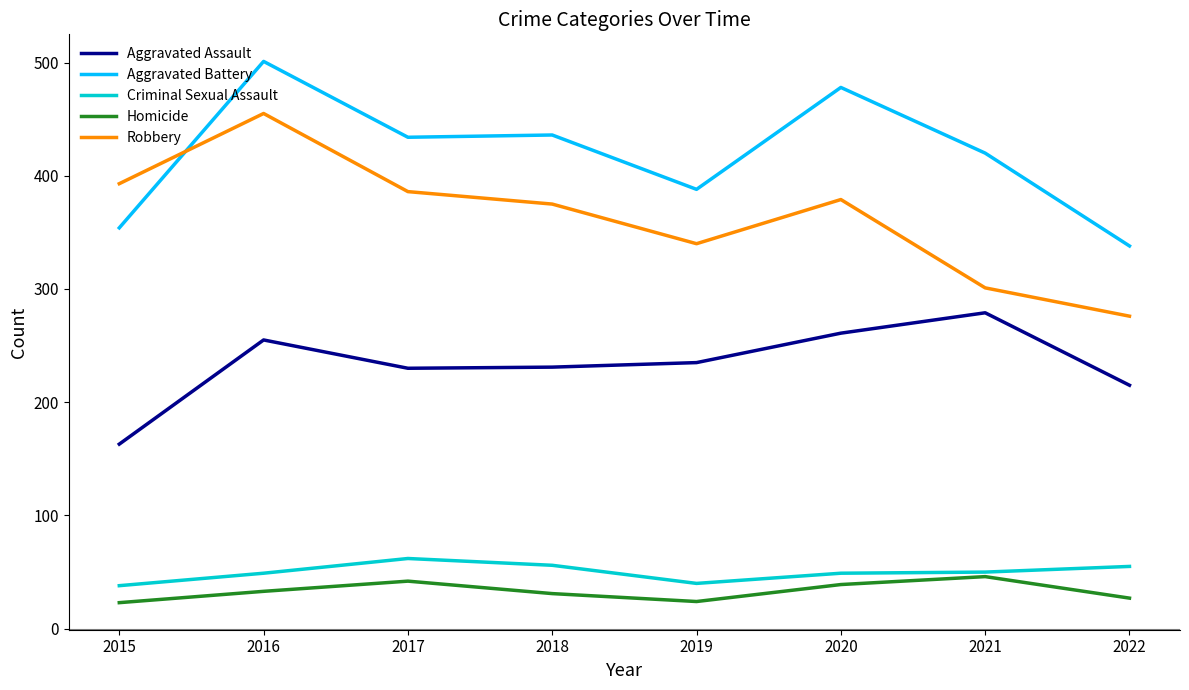

Is it true that Robbery equals 667 at 2017?

False